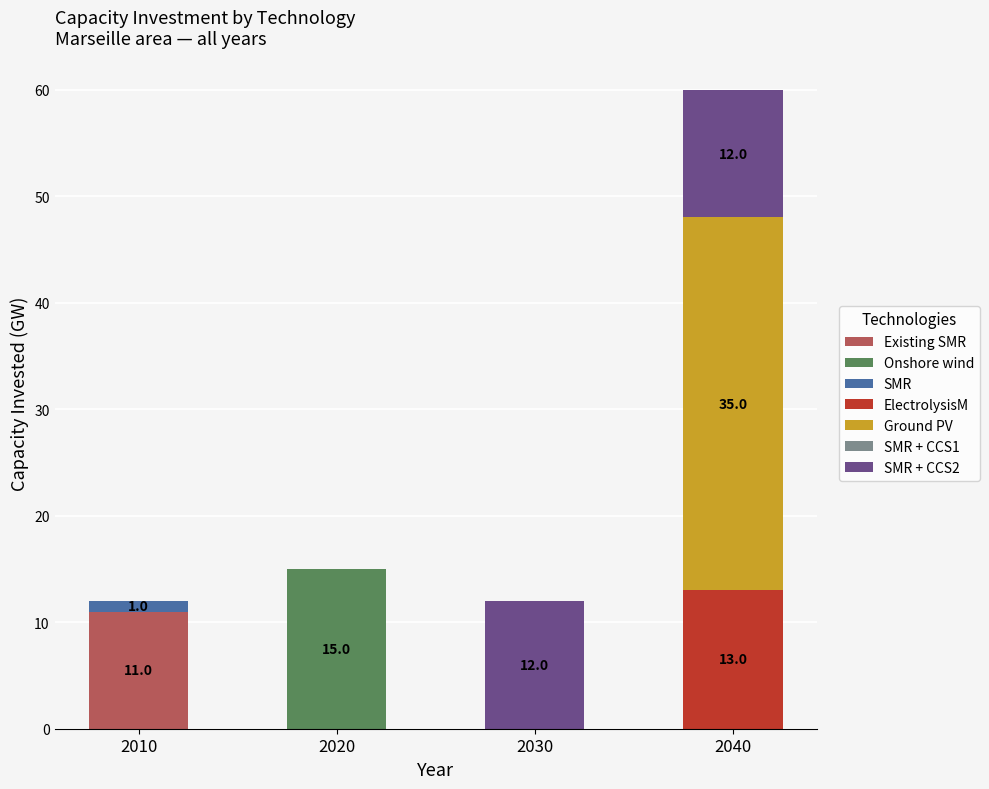

At which category is the sum across all series the highest?

2040